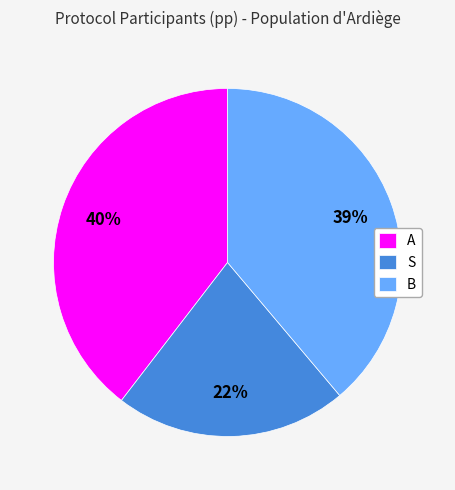

Is the sum of B and S greater than half?

Yes